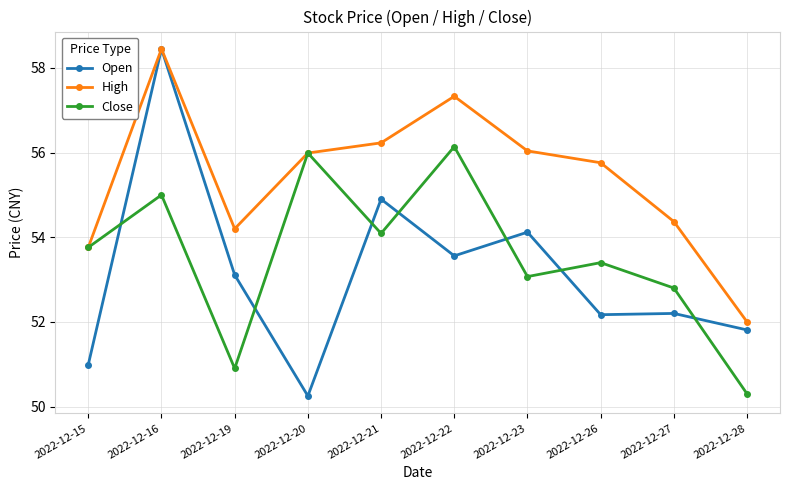

What is the difference between the High values at 2022-12-16 and 2022-12-22?

1.1